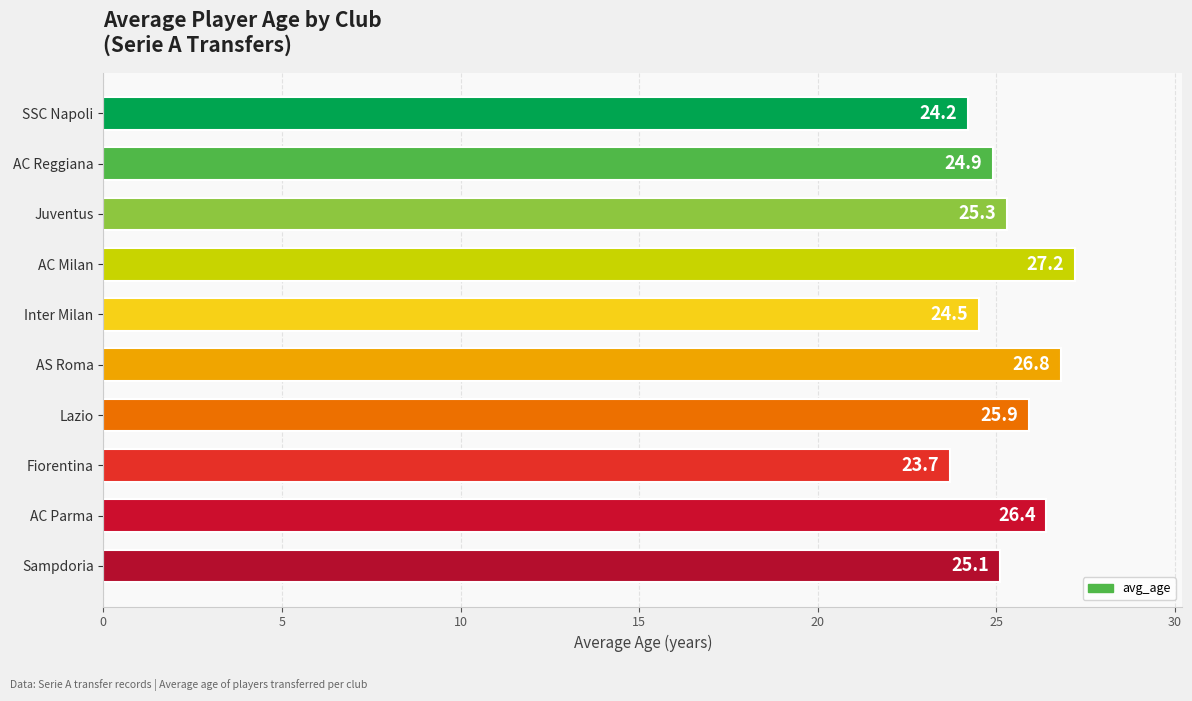

What position from the top is Inter Milan?

5